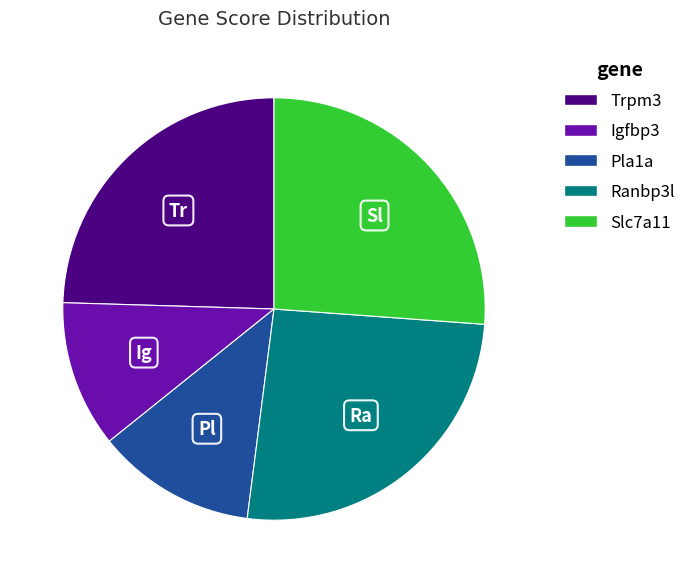

Approximately how many times larger is the value at Ranbp3l compared to Pla1a?

2.1